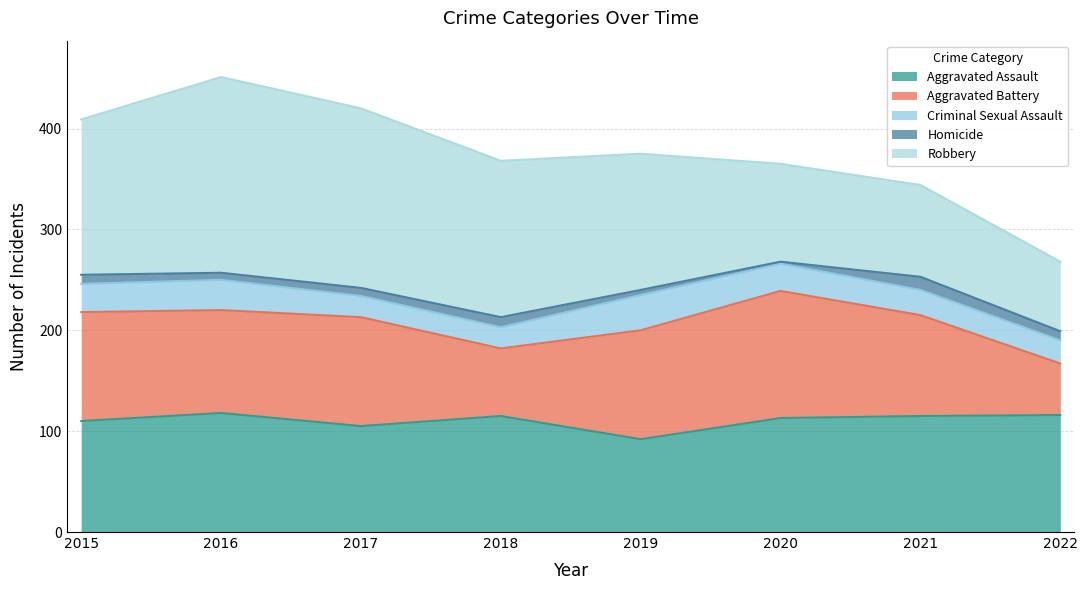

Where is the first local minimum for Aggravated Battery?

2016